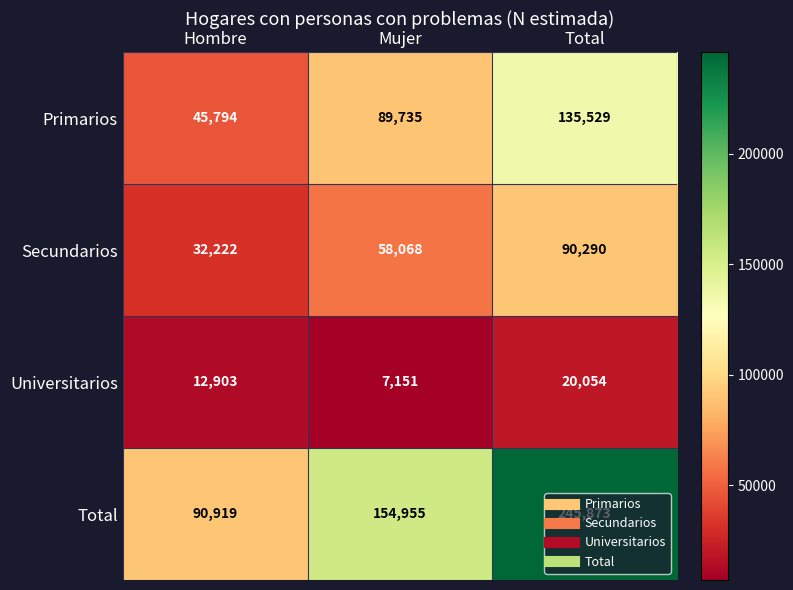

What is the smallest value displayed?

7151